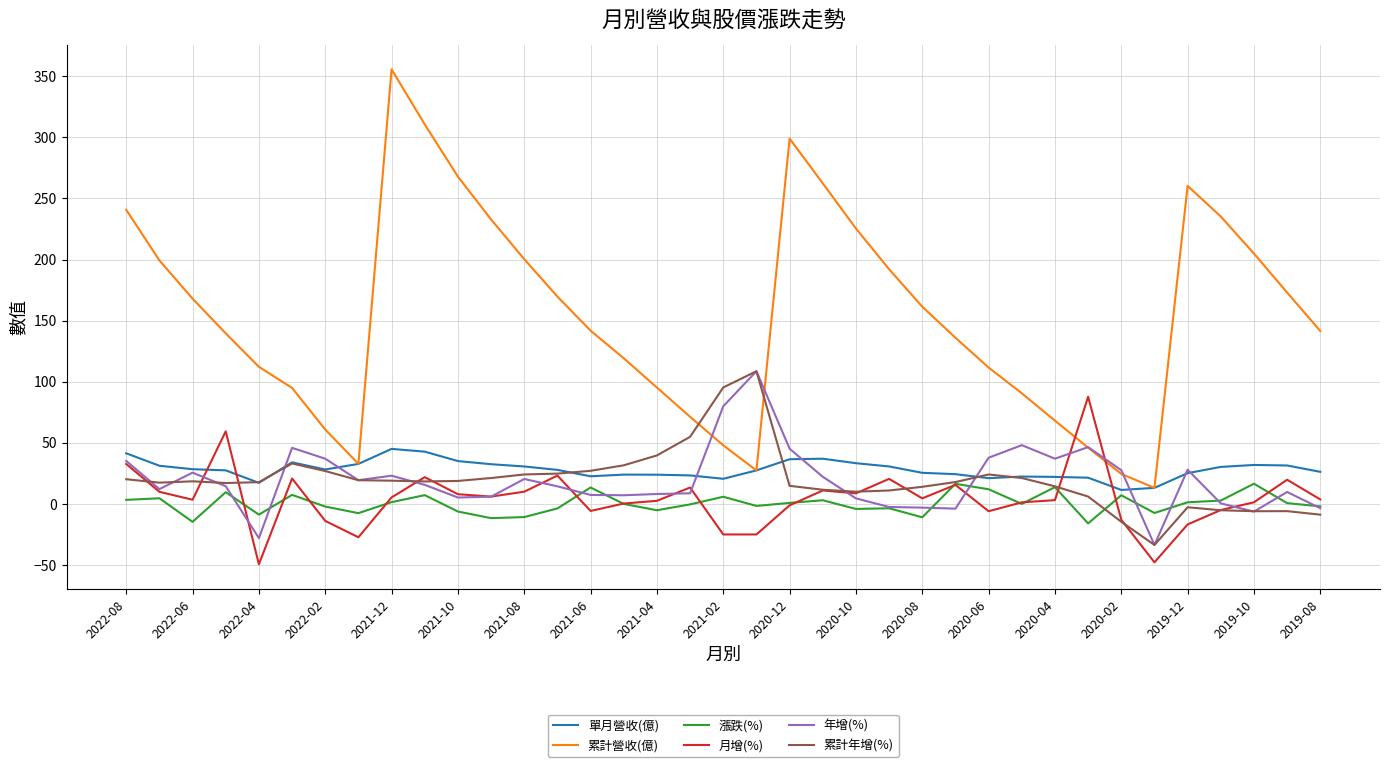

Which series has the largest range (max minus min)?

累計營收(億)